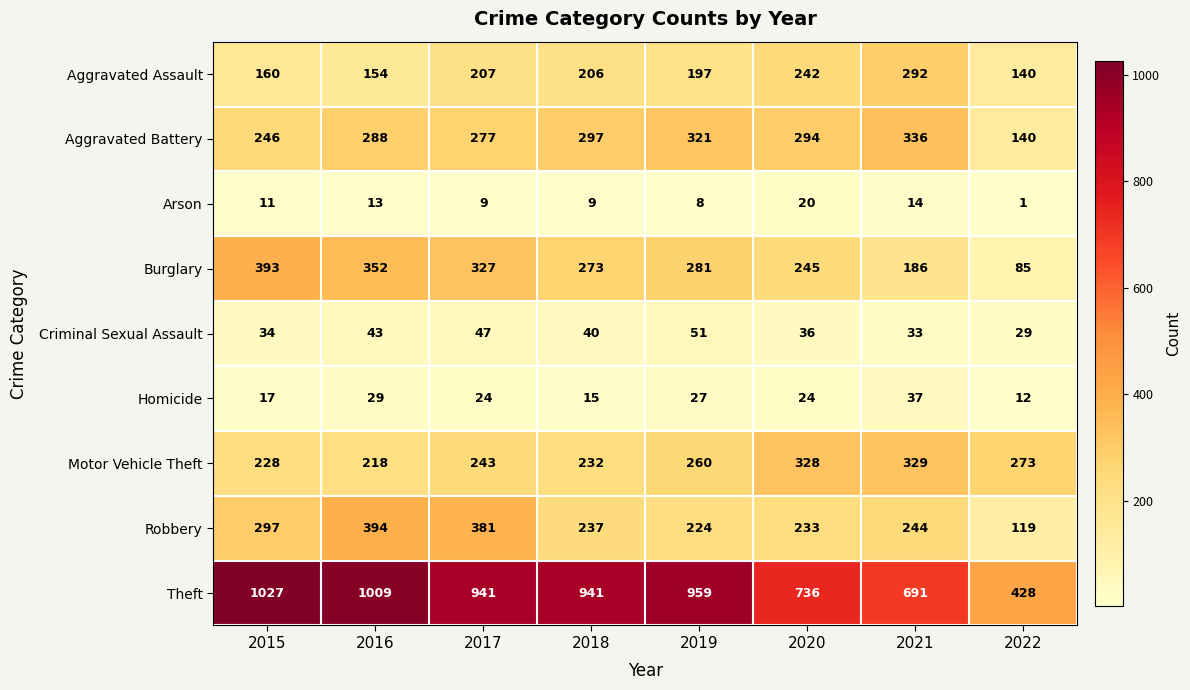

The Homicide series shows 37 at 2021. True or false?

True